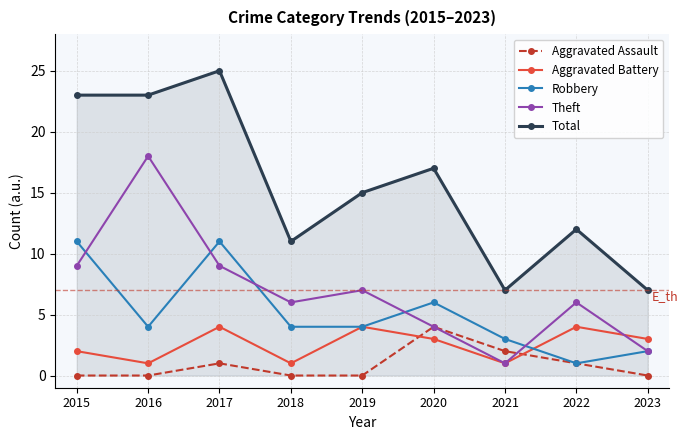

How many data points does each series have?

9